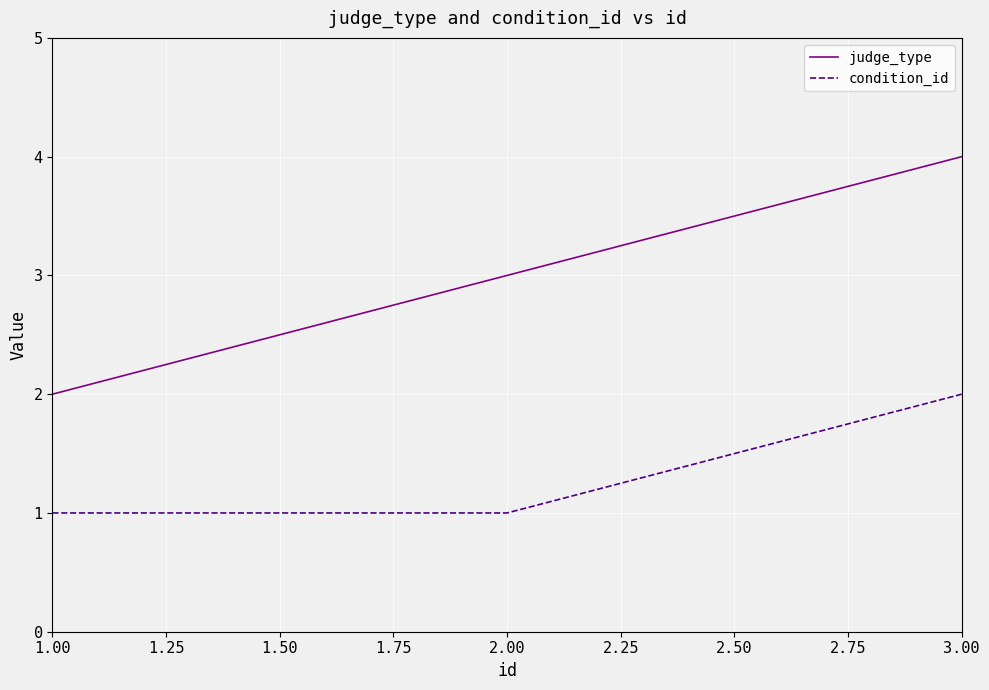

What are all the series names shown in the legend?

judge_type, condition_id